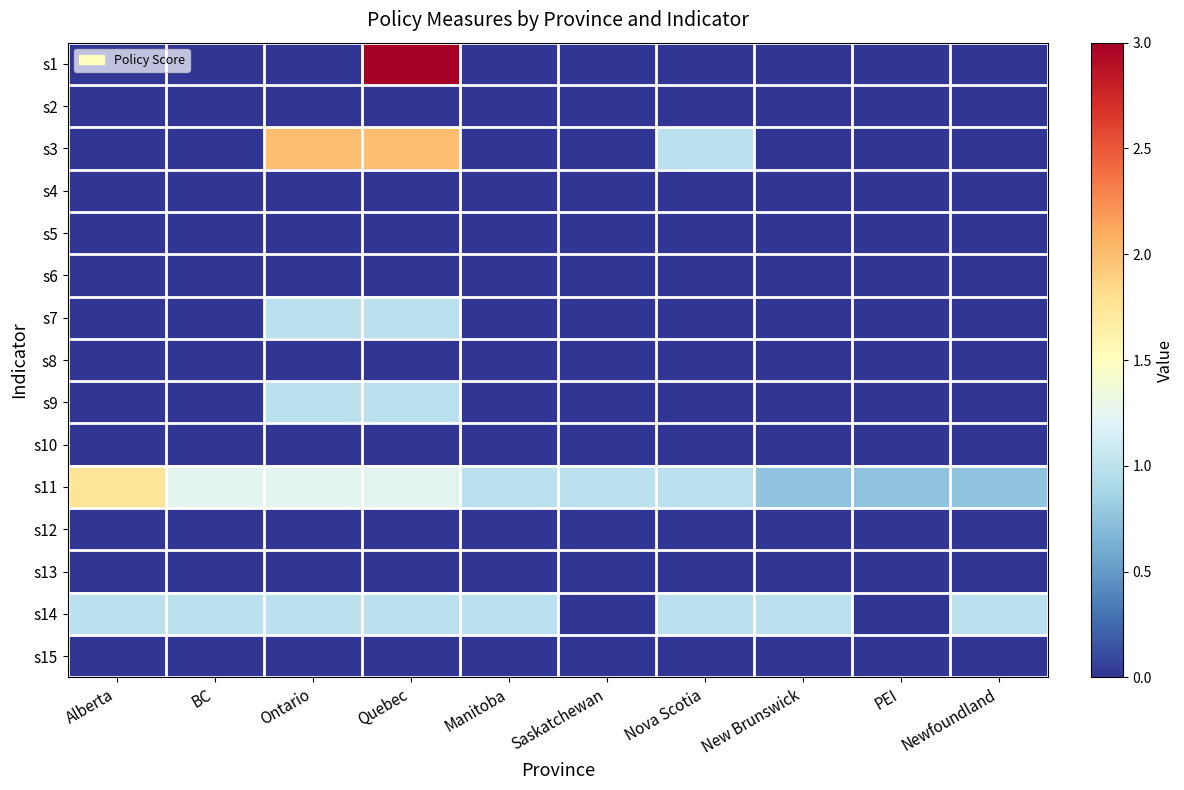

What is the difference between the highest and lowest values at PEI?

0.8